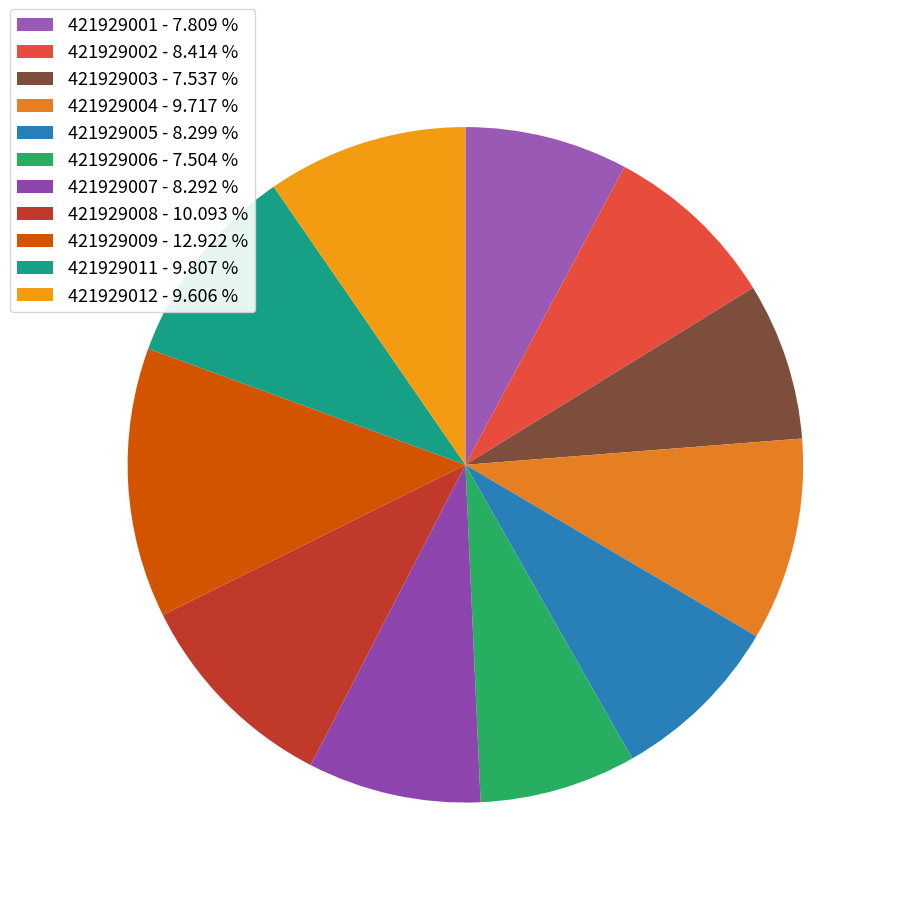

What percentage is the 421929011 slice, to the nearest percent?

10%